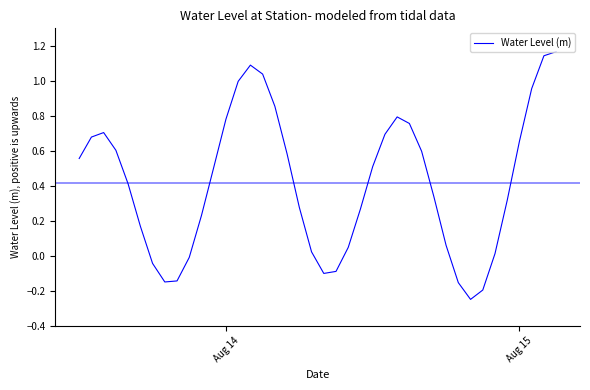

What is the difference between the maximum and minimum values?

1.4